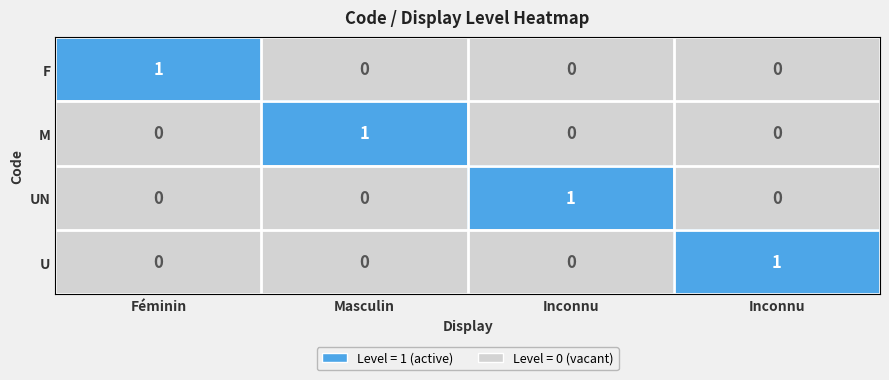

How many values in UN are above zero?

1